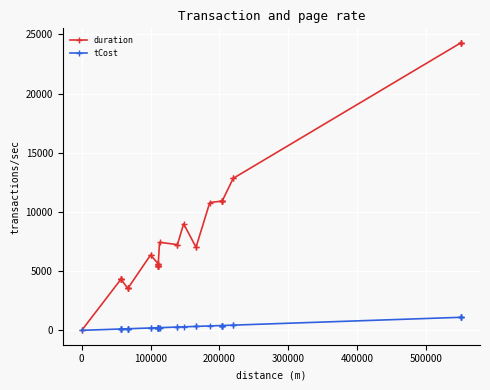

True or false: tCost and duration intersect in this chart.

False